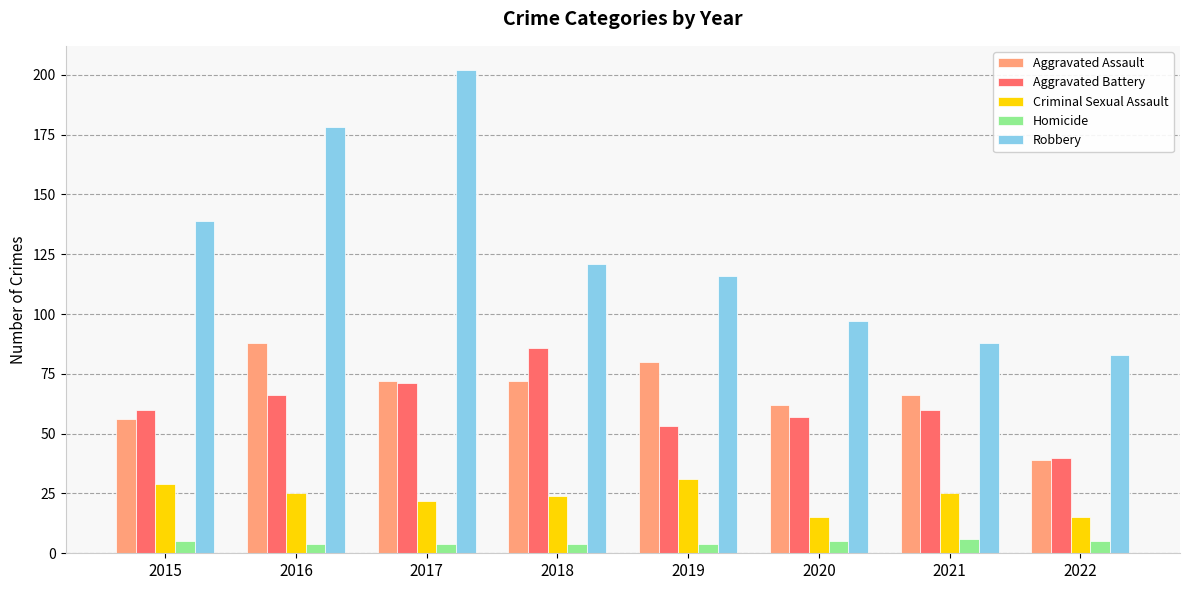

Count the number of categories in the chart.

8